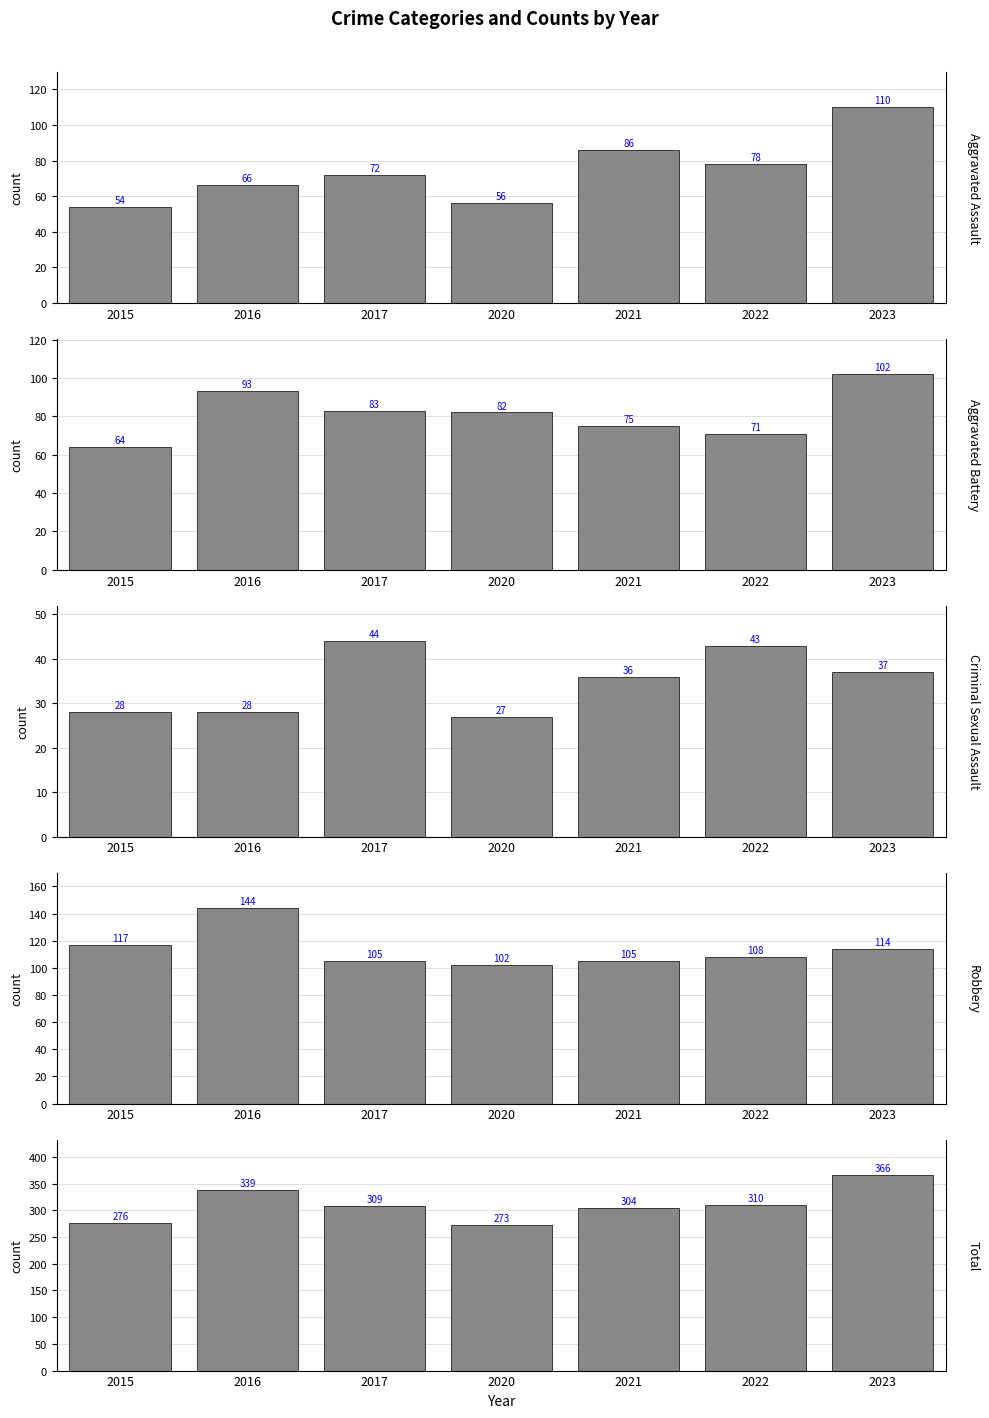

How many series are shown in this chart?

5